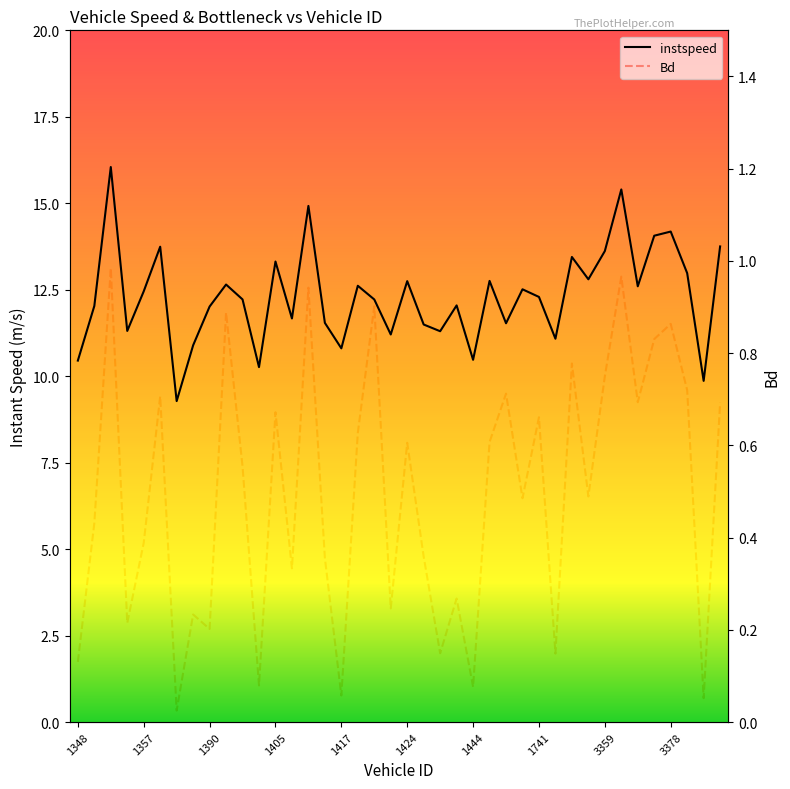

True or false: Bd and instspeed cross at least once.

False